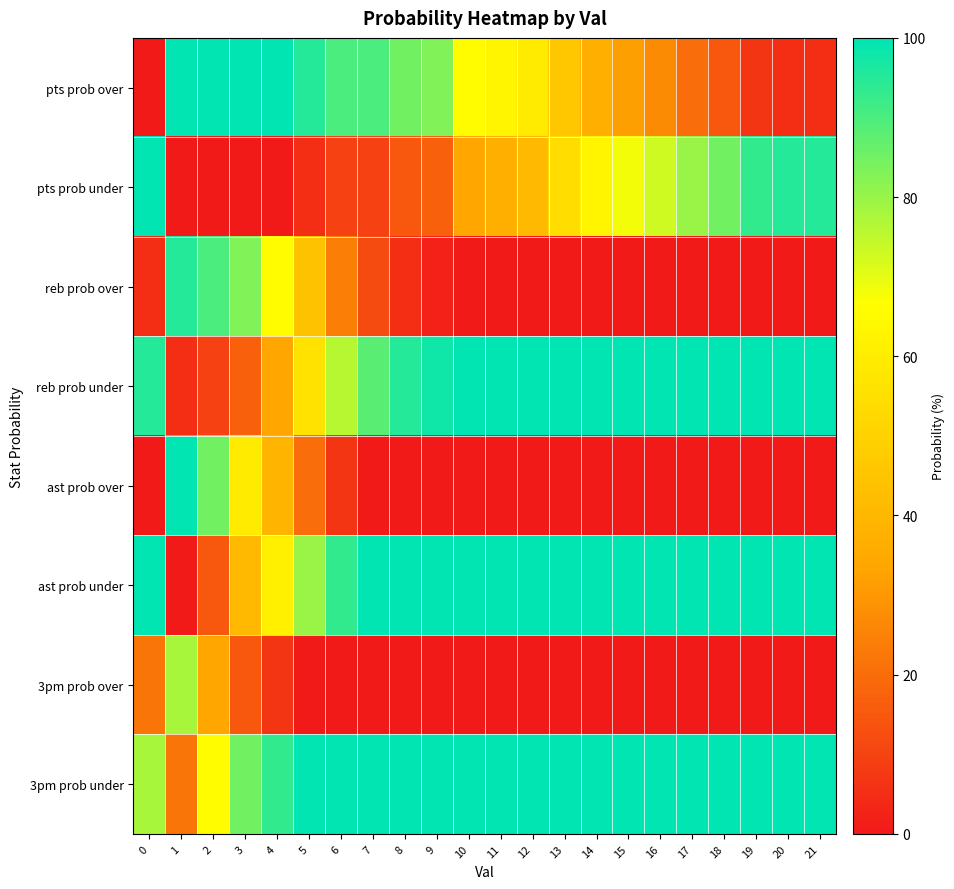

At 14, list the series in order from smallest to largest.

reb prob over, ast prob over, 3pm prob over, pts prob over, pts prob under, reb prob under, ast prob under, 3pm prob under